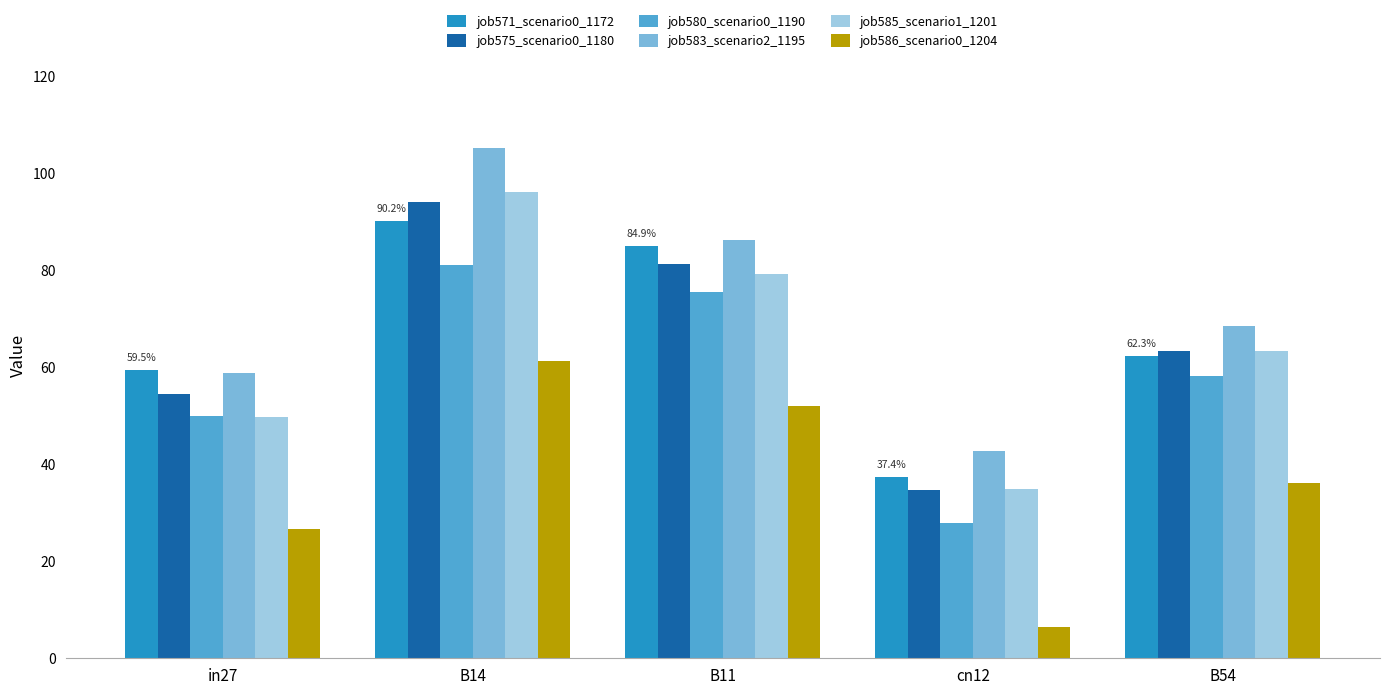

What position from the right is in27?

5